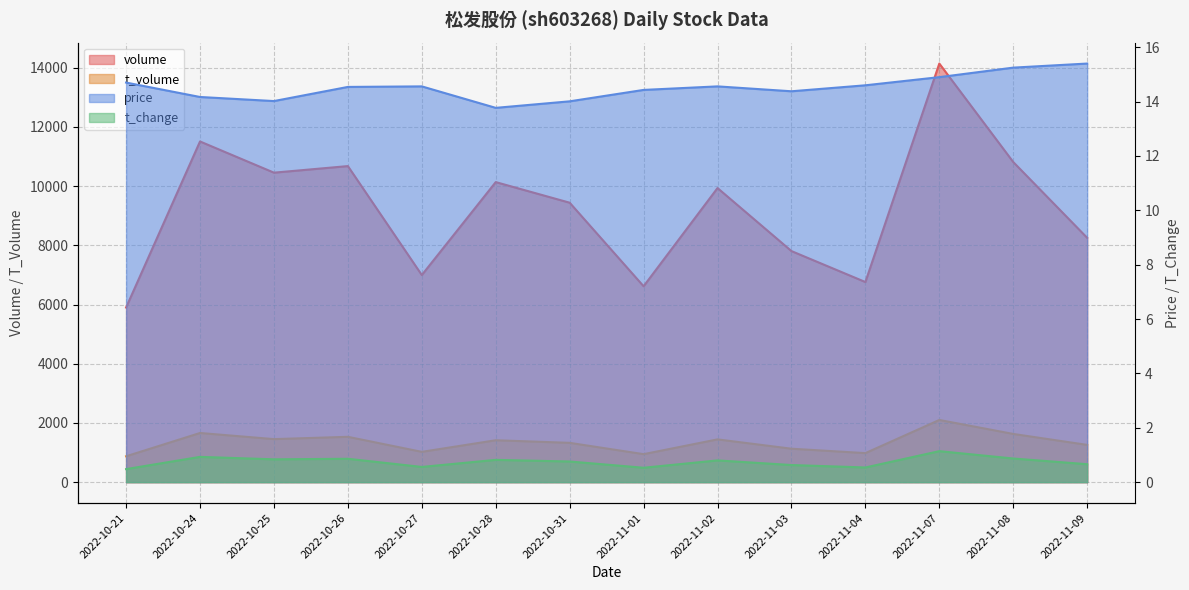

What is the total value across all series at 2022-10-31?

10782.8